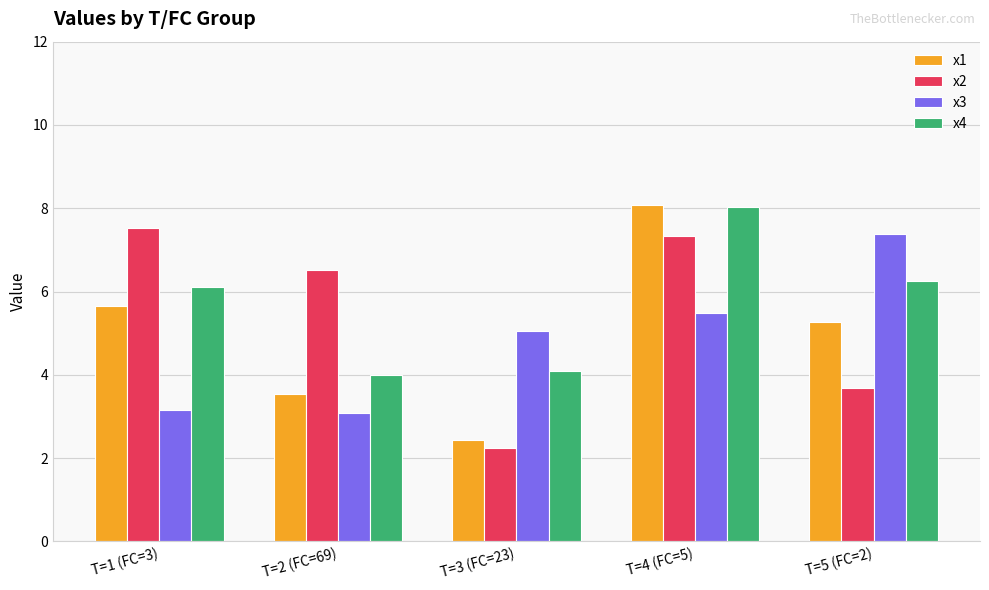

What is the total value across all series at T=3 (FC=23)?

13.8